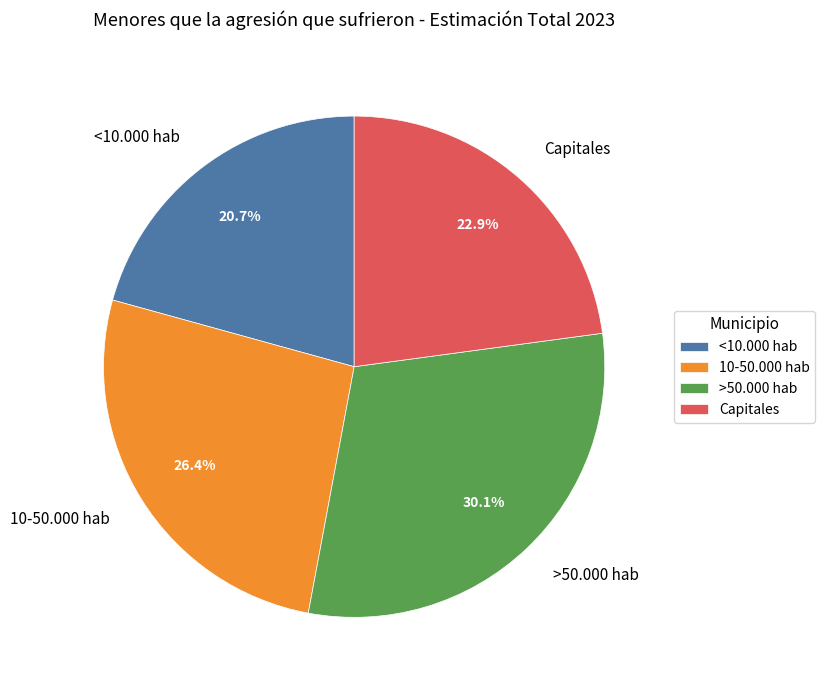

Does any single category account for the majority?

No